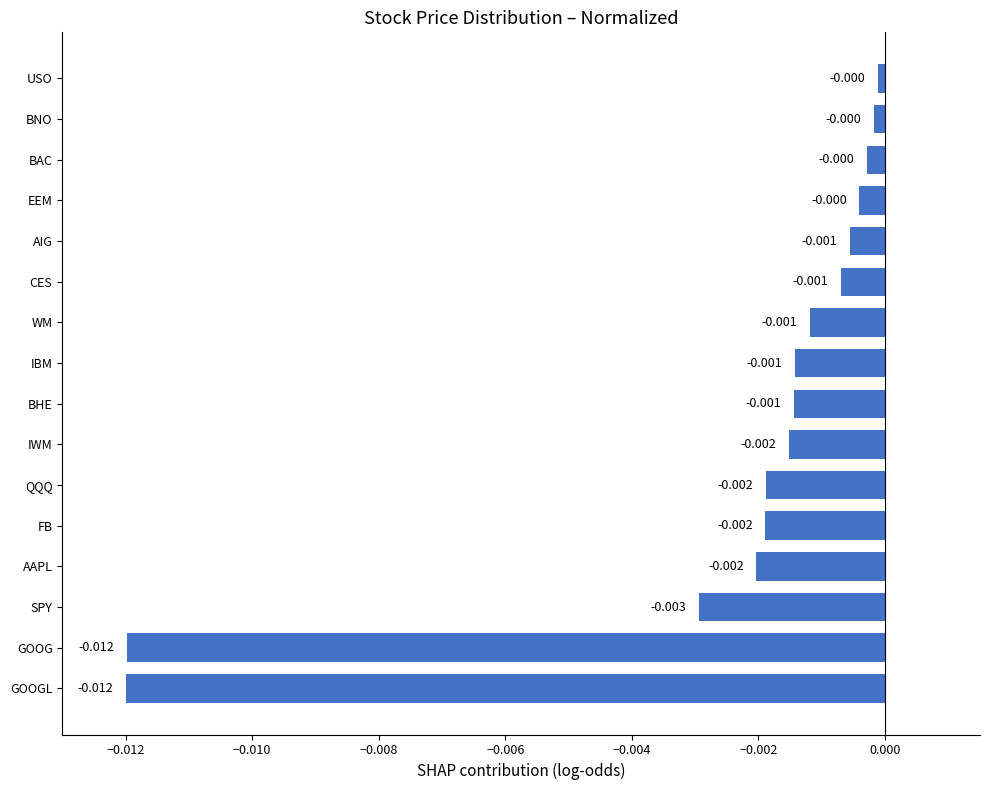

Between CES and AAPL, which is larger?

CES